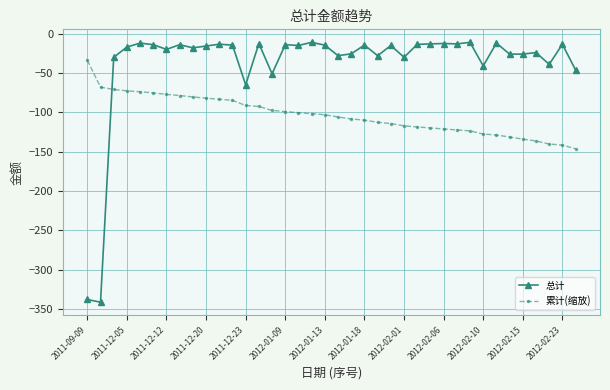

Which series has the widest spread of values?

总计